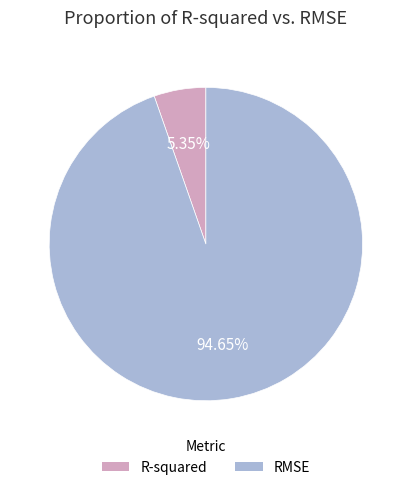

Does any single category account for the majority?

Yes